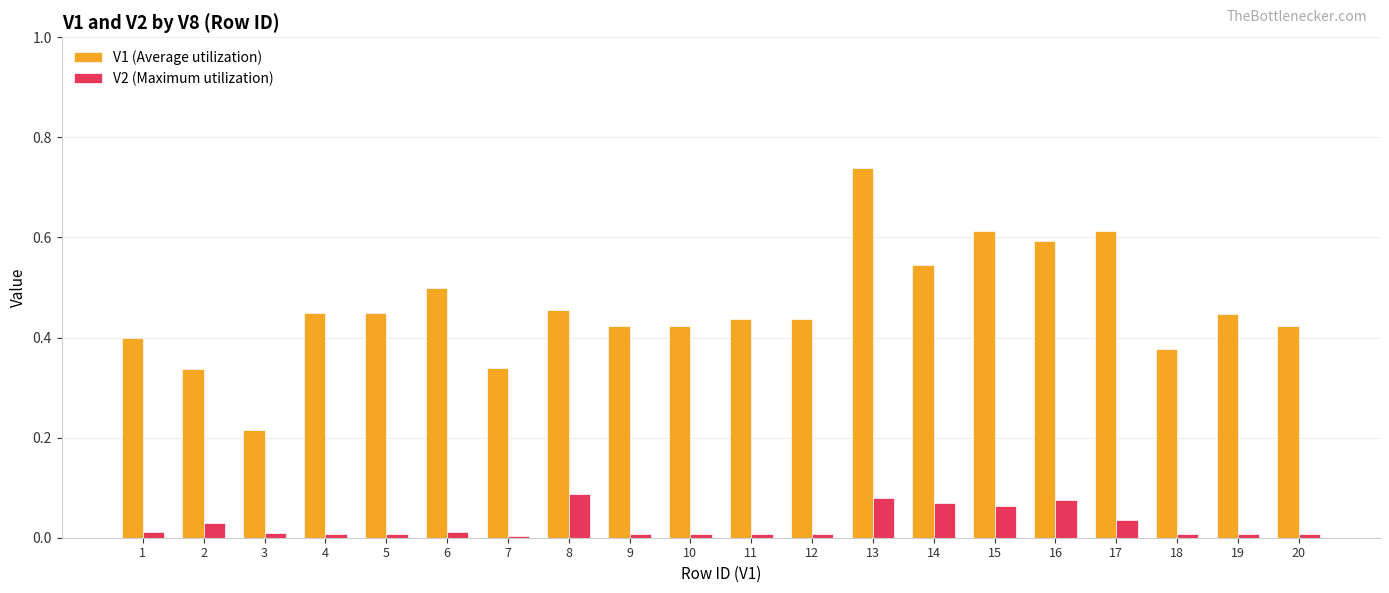

At which label does V1 (Average utilization) reach its minimum?

3